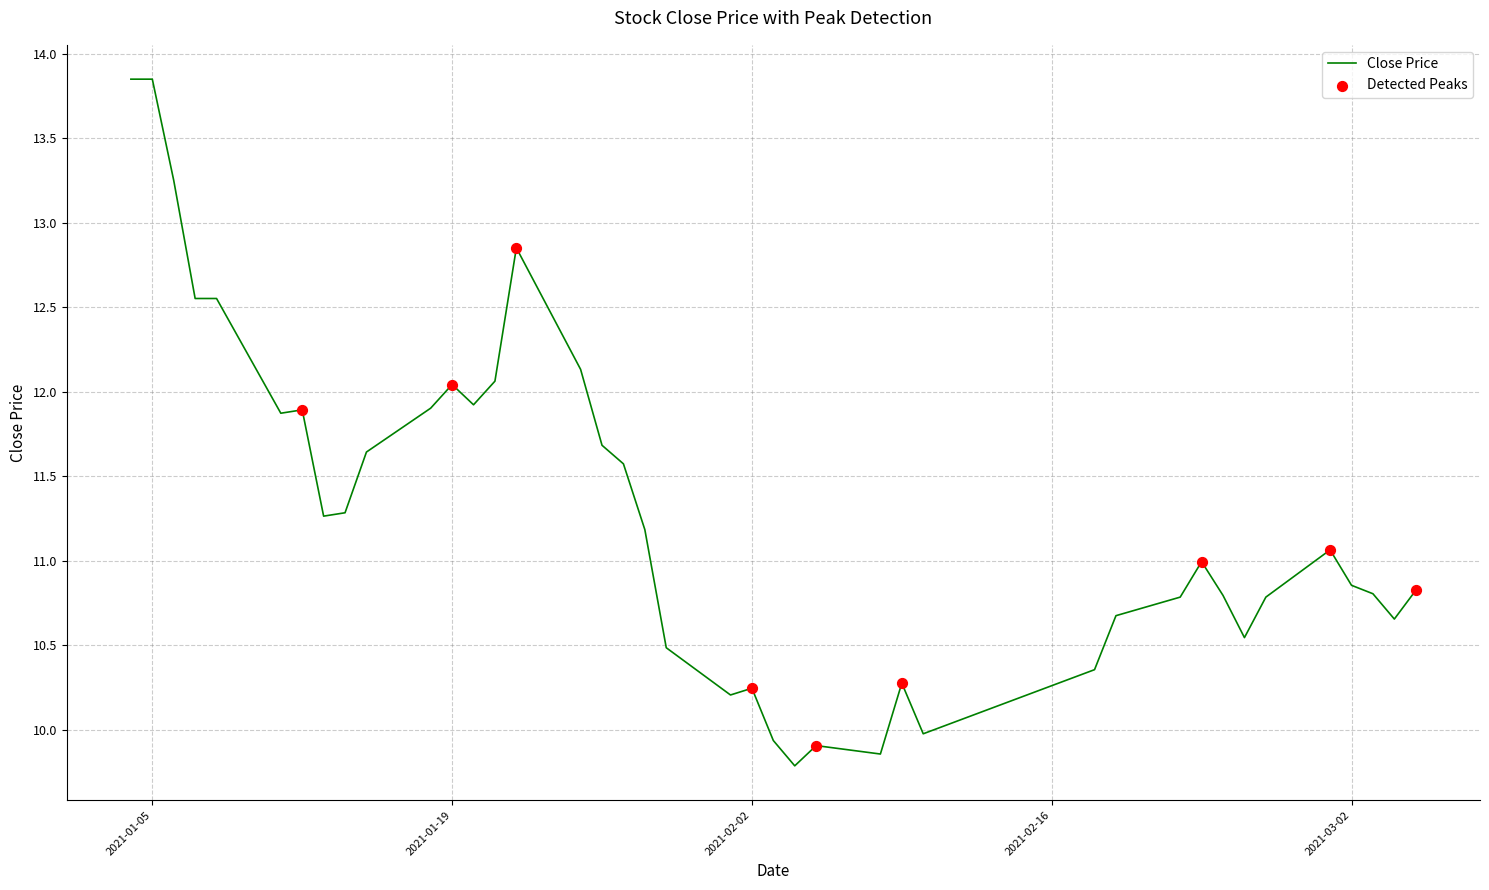

What is the smallest value displayed?

9.8